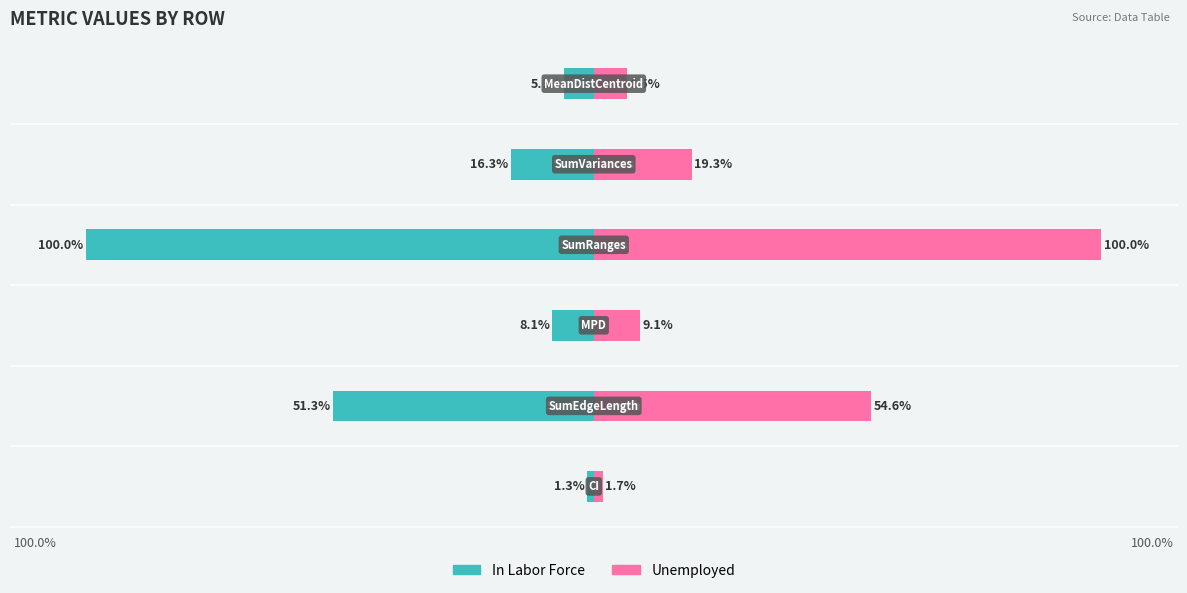

Reading right to left, transcribe all the data shown in this chart.

In Labor Force: 5=-5.8	4=-16.3	3=-100.0	2=-8.1	1=-51.3	0=-1.3
Unemployed: 5=6.5	4=19.3	3=100.0	2=9.1	1=54.6	0=1.7